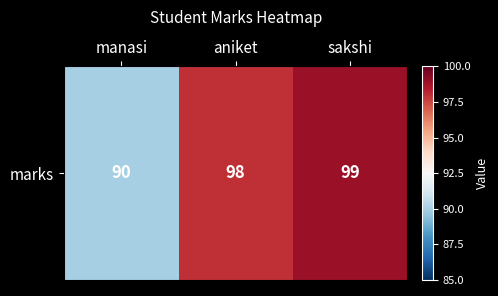

Is it true that the value at manasi is 90?

True